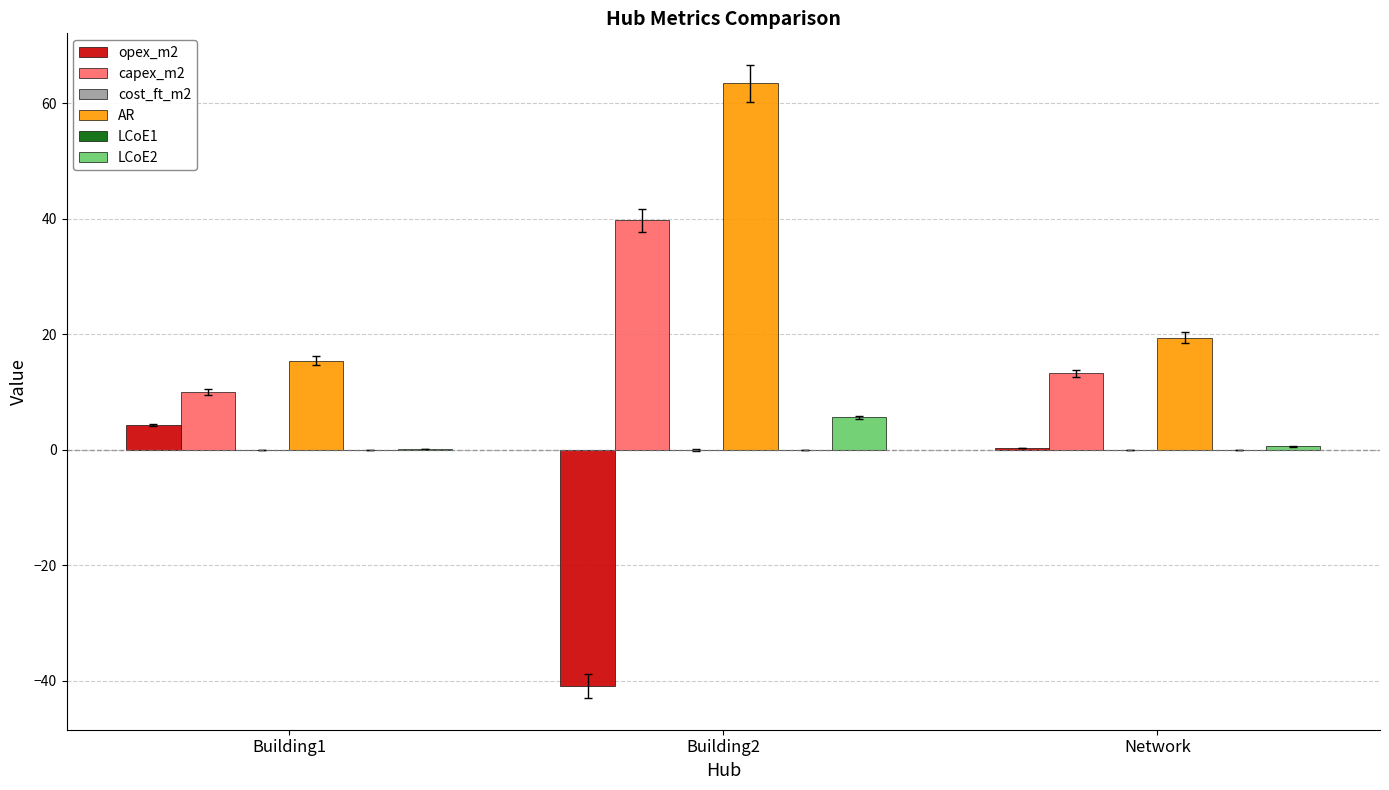

At which category is the sum across all series the highest?

Building2